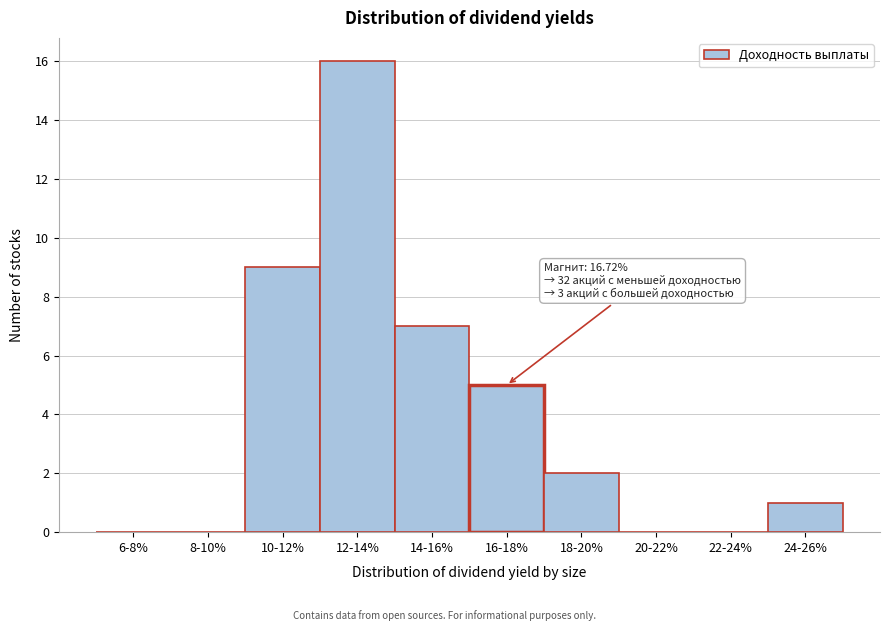

Reading left to right, what are all the values shown in this chart?

6-8%=0	8-10%=0	10-12%=9	12-14%=16	14-16%=7	16-18%=5	18-20%=2	20-22%=0	22-24%=0	24-26%=1